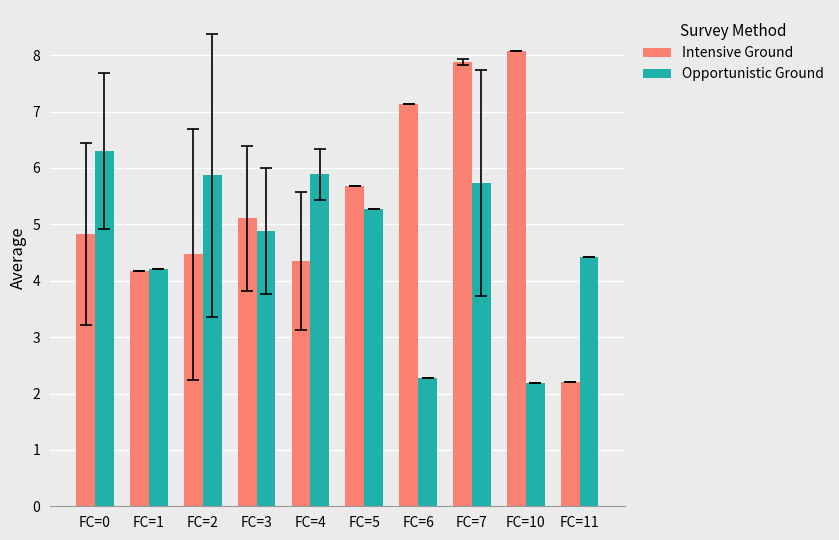

At which category is the sum across all series the highest?

FC=7